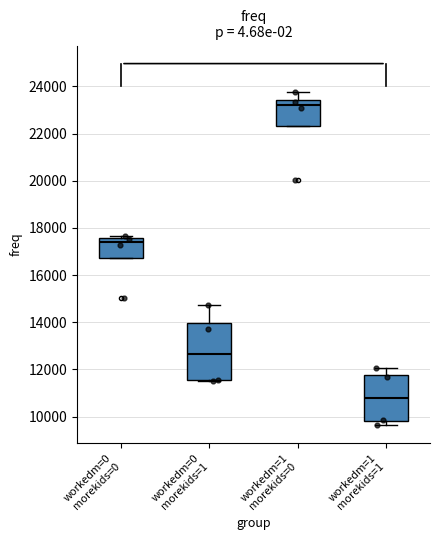

Reading left to right, transcribe this box plot: for each box, give where its median line is, the range the box spans, and where its two whiskers end, as read against the y-axis. The values are not printed on the chart, so give them approximately, as read against the axis.

workedm=0 morekids=0: median 17400, box 16800 to 17600, whiskers 16800 to 17600 (just above the box's upper edge)
workedm=0 morekids=1: median 12600, box 11600 to 14000, whiskers 11600 to 14800
workedm=1 morekids=0: median 23200, box 22400 to 23400, whiskers 22400 to 23800
workedm=1 morekids=1: median 10800, box 9800 to 11800, whiskers 9600 to 12000